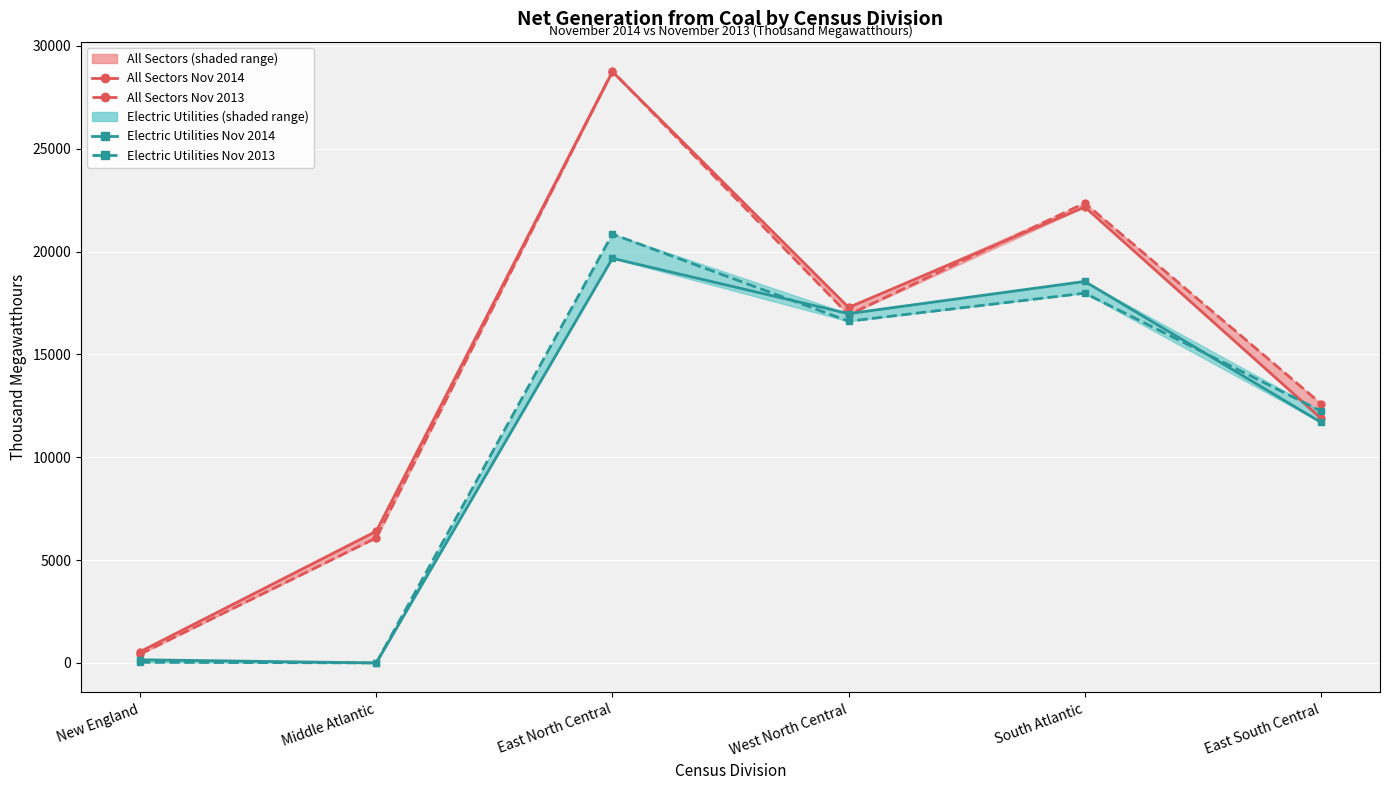

At which category does All Sectors Nov 2014 reach its first local valley?

West North Central